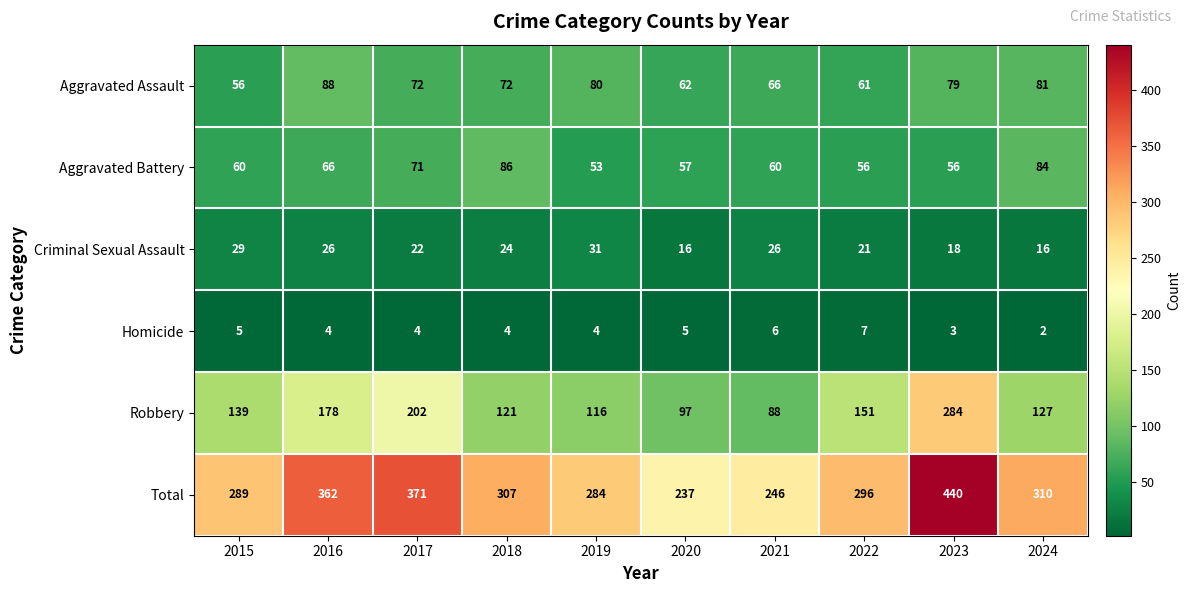

What is the sum of the Total values at 2024 and 2020?

547